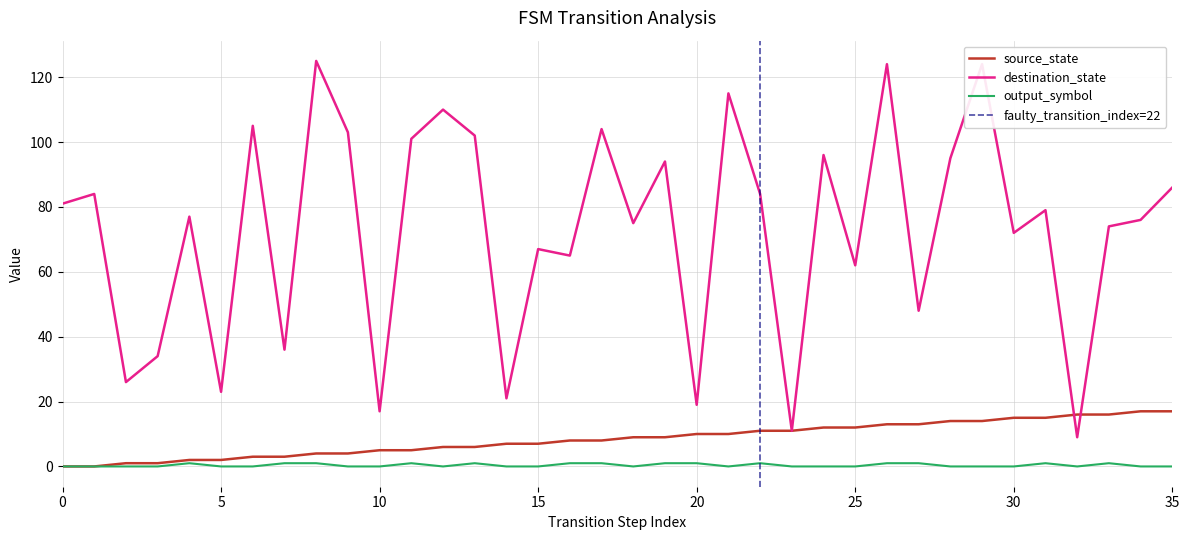

Rank the series by their maximum value, from highest to lowest.

destination_state, source_state, output_symbol